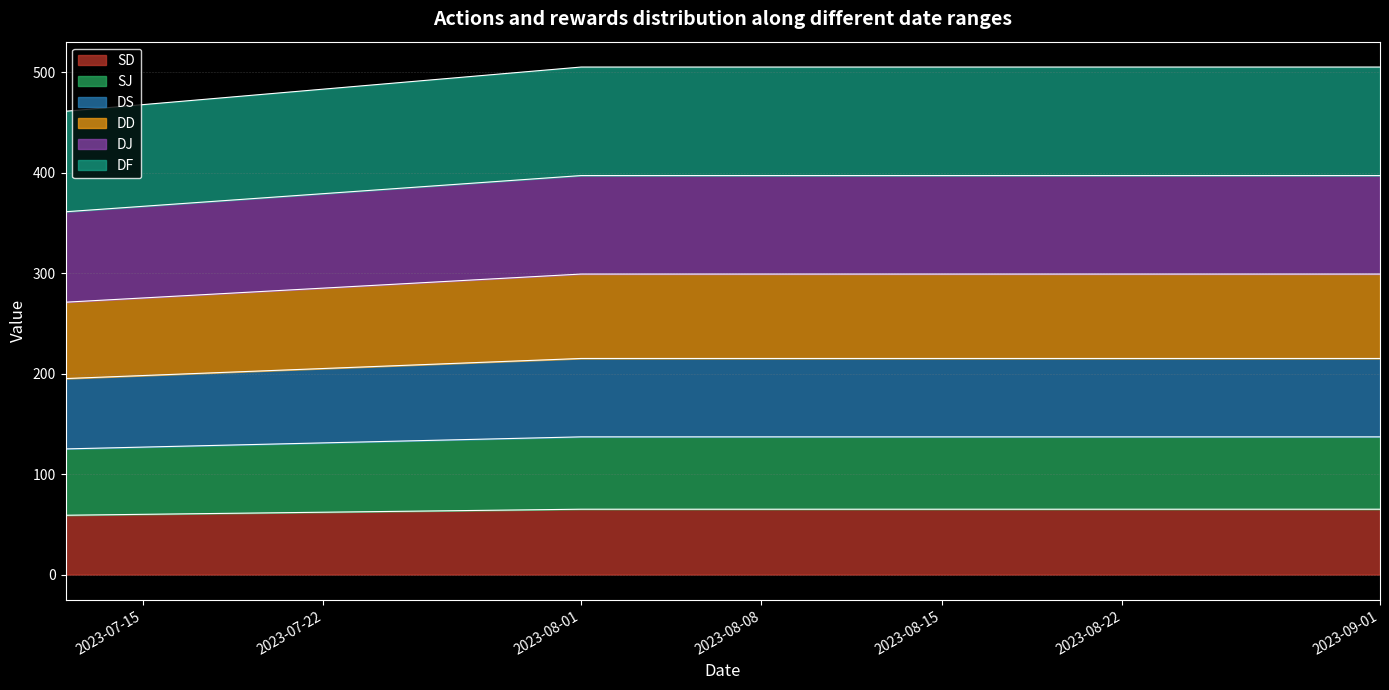

How many lines are shown in the chart?

6